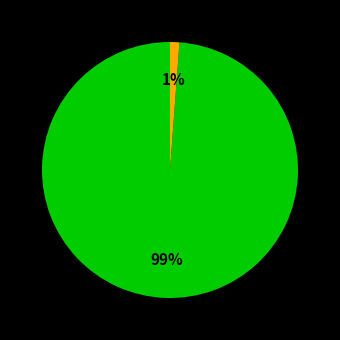

How many segments does this pie chart have?

2